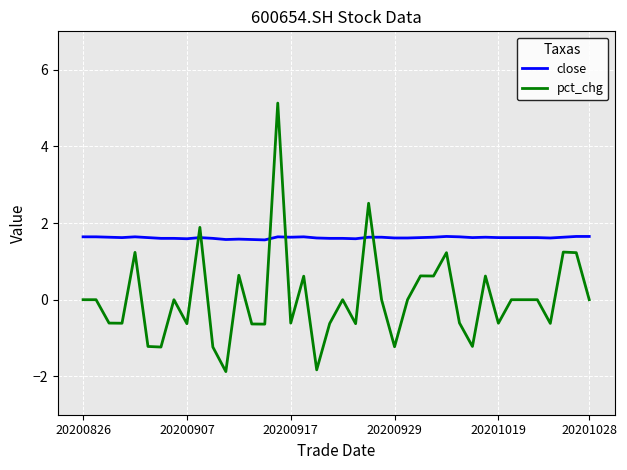

Which series has the largest range (max minus min)?

pct_chg